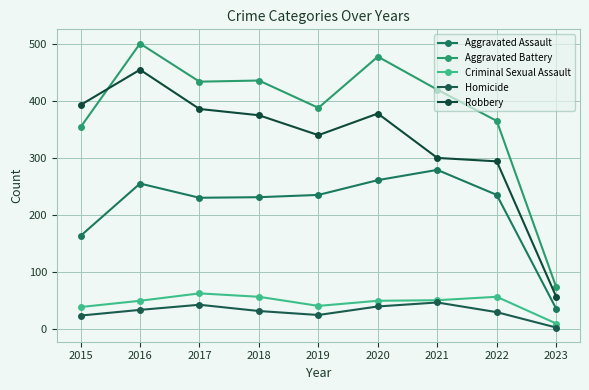

What are all the series names shown in the legend?

Aggravated Assault, Aggravated Battery, Criminal Sexual Assault, Homicide, Robbery